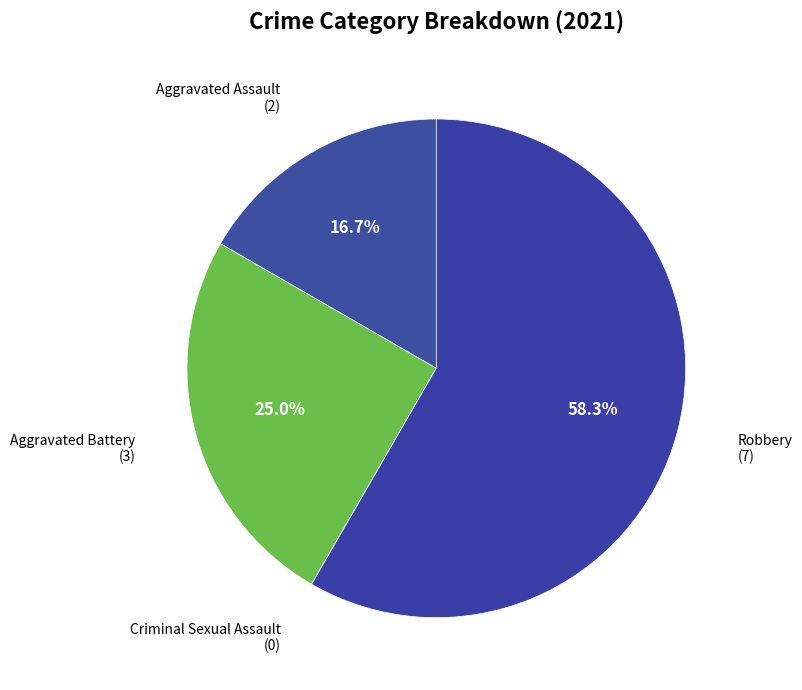

How many segments does this pie chart have?

4